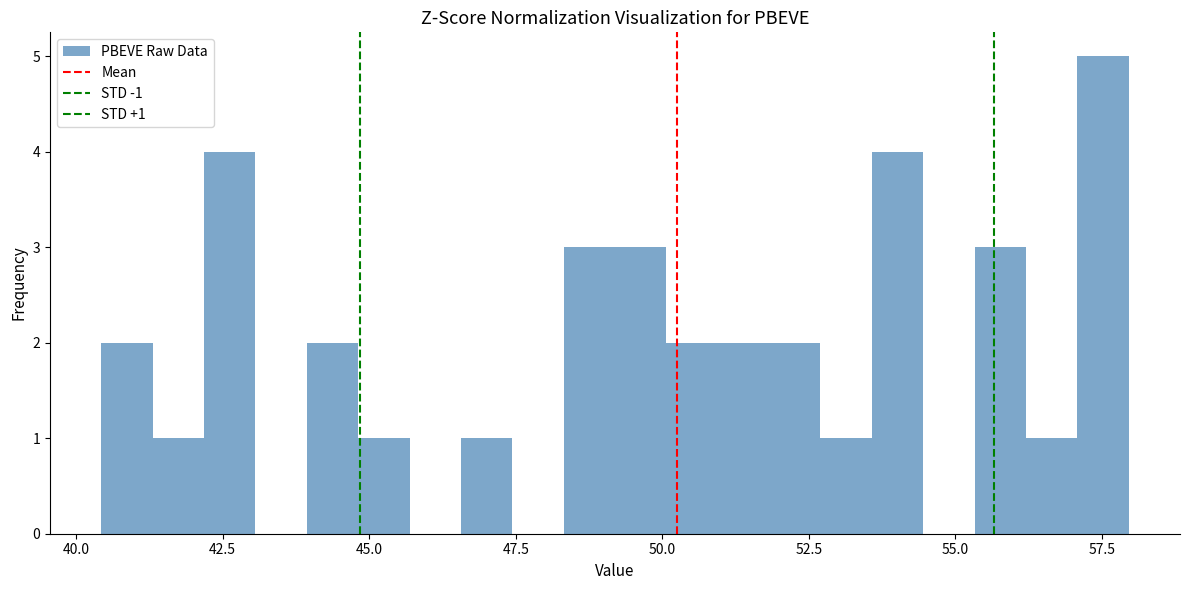

Around what value on the x-axis is the tallest bar? Give the approximate position of its centre, as read against the axis.

57.5